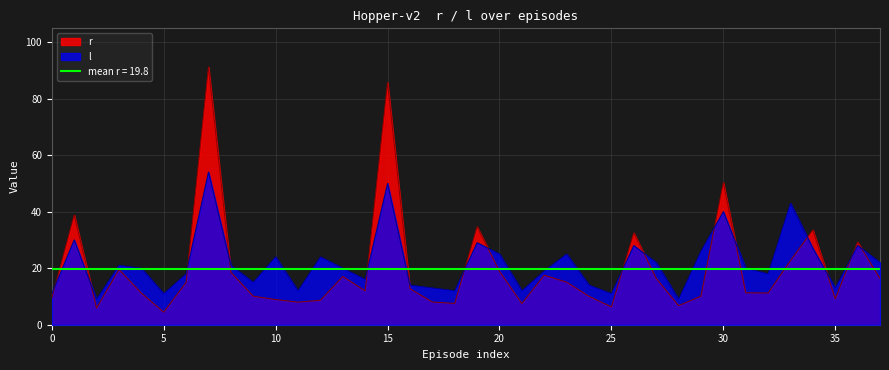

How many lines are shown in the chart?

2